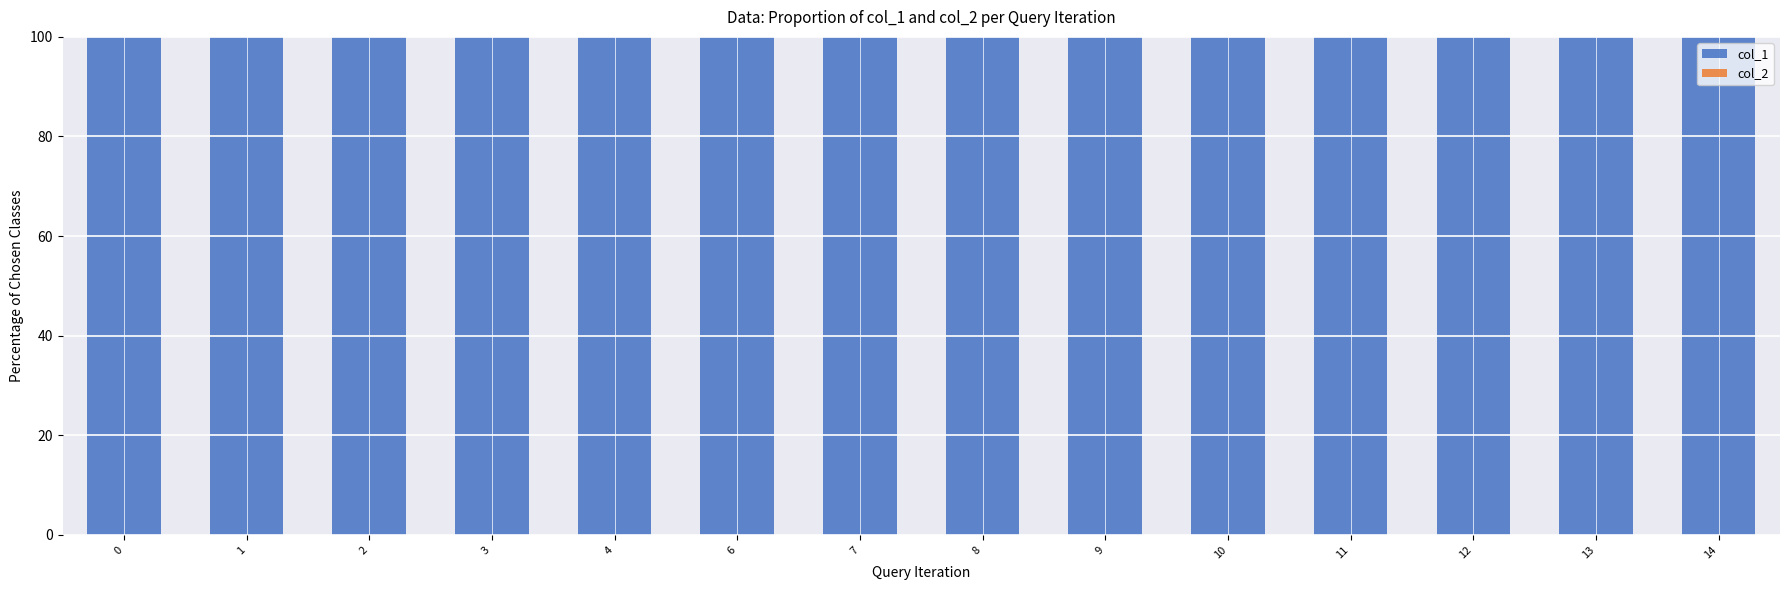

How many bars are there in total?

28